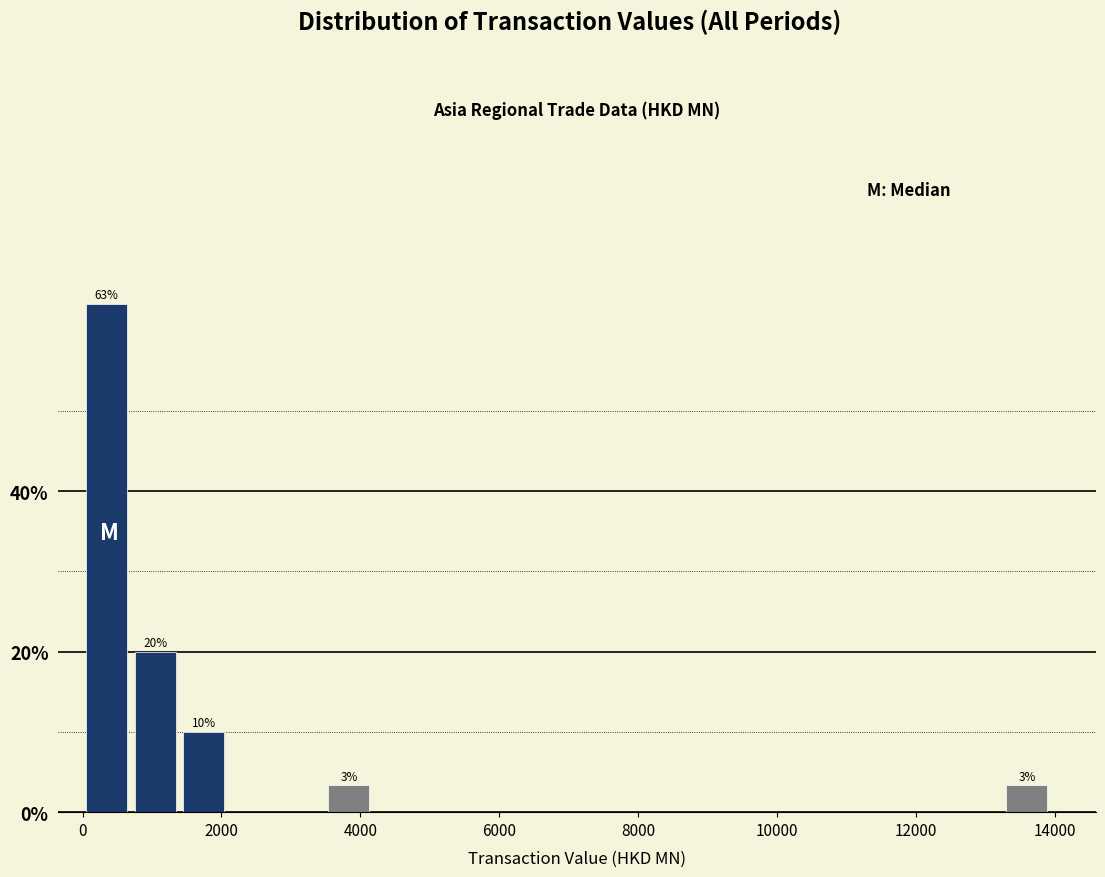

Read against the x-axis, roughly where is the centre of the tallest bar?

400